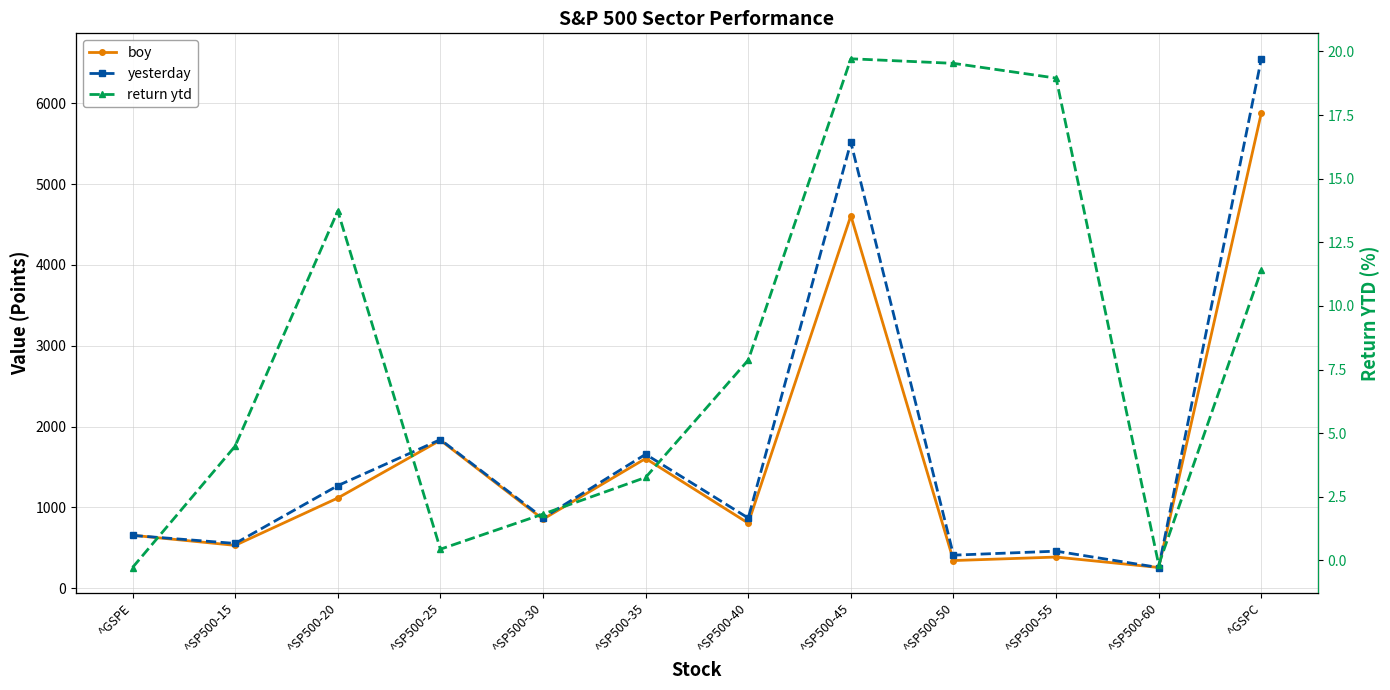

What is the maximum value for return ytd?

19.7